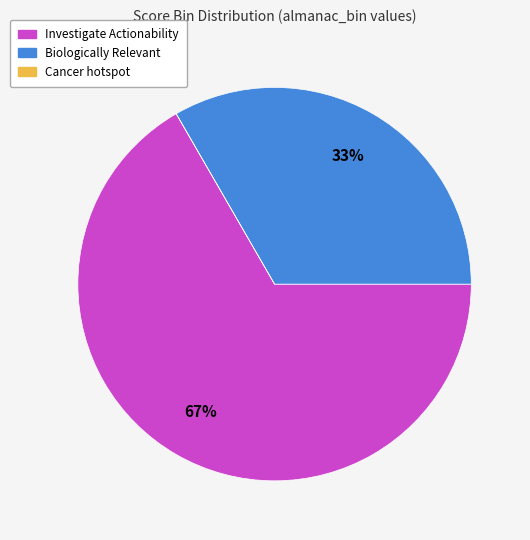

To the nearest percent, what is the difference between the largest and smallest slice percentages?

67%